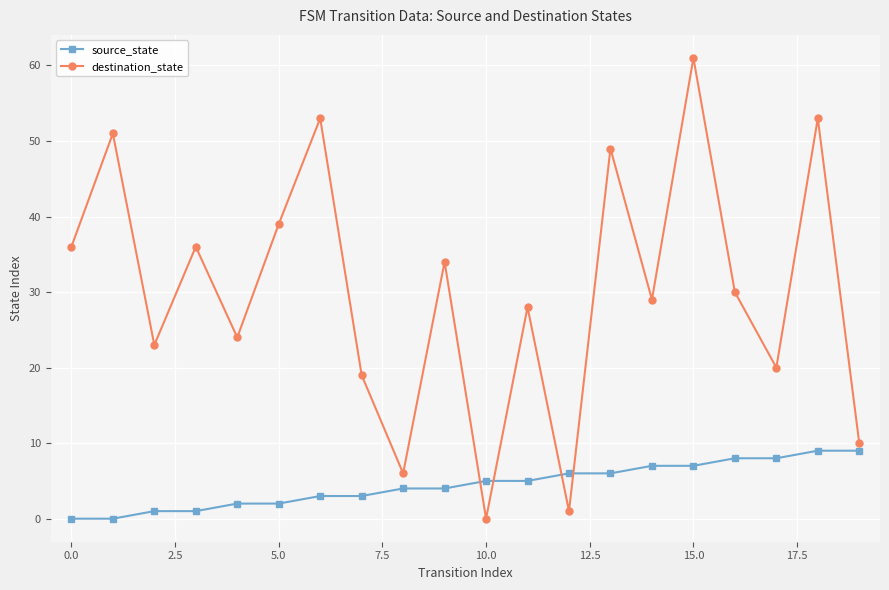

Count the number of data series in this chart.

2